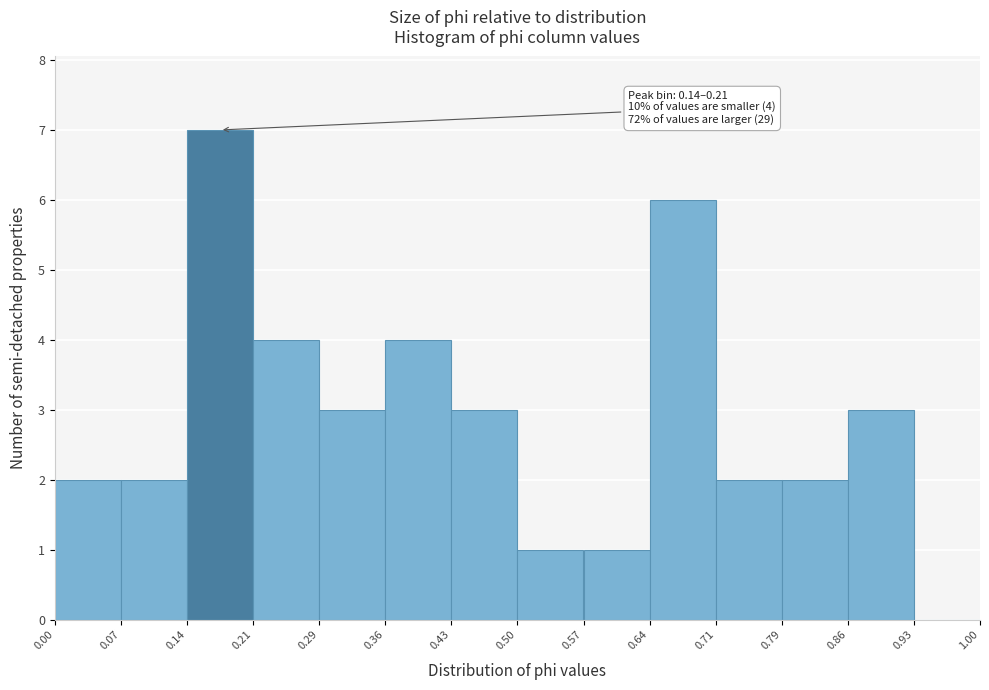

Over which range of the x-axis is the bar tallest?

0.14 to 0.21